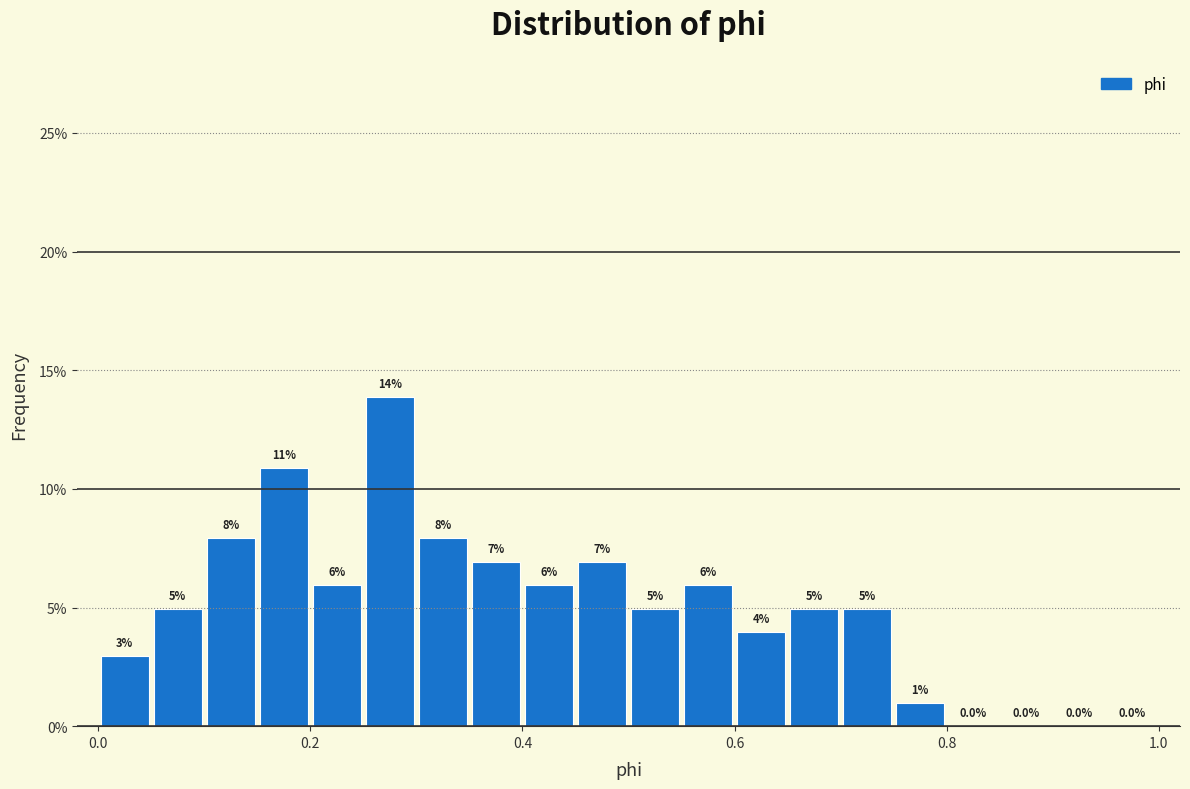

Around what value on the x-axis is the tallest bar? Give the approximate position of its centre, as read against the axis.

0.28